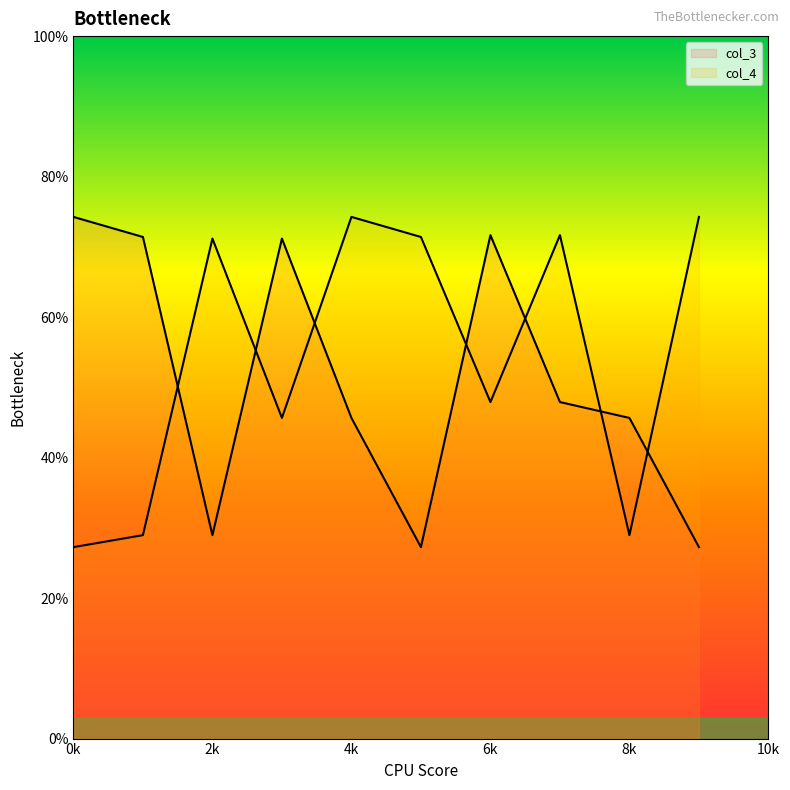

Between 5 and 8, which series saw the biggest shift?

col_4